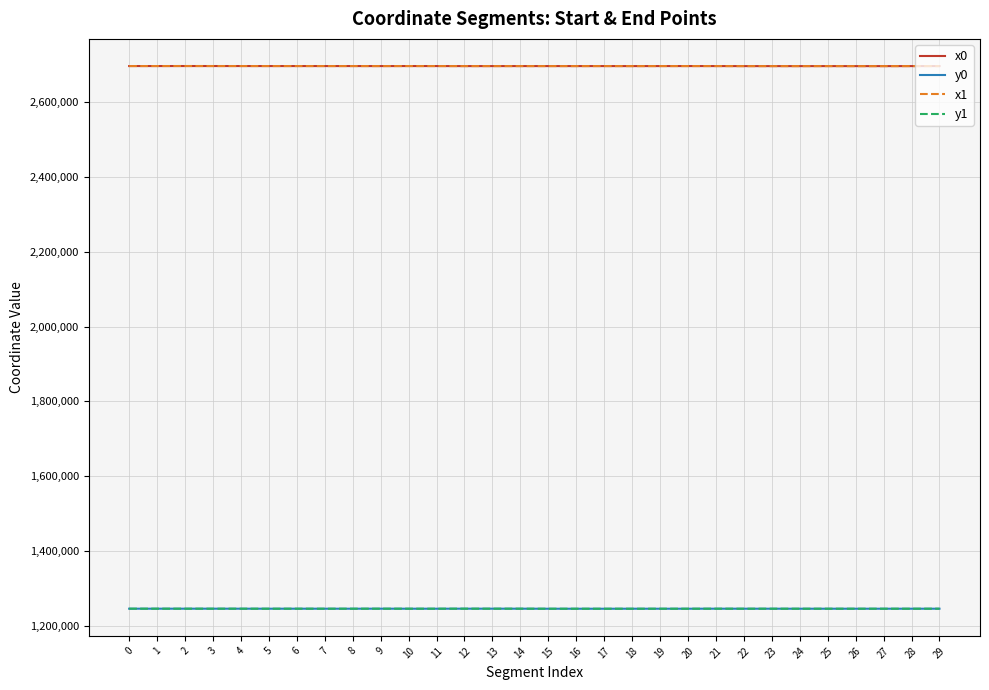

What is the highest value of the y0 series?

1245339.4